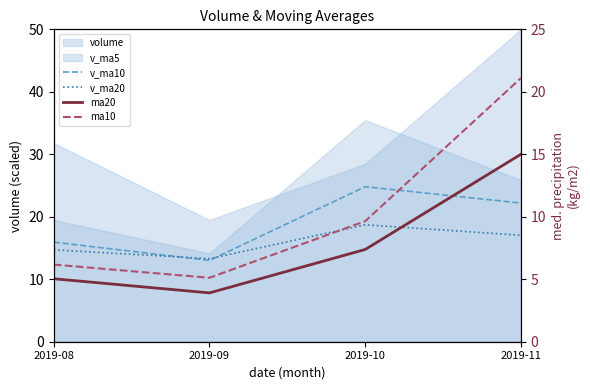

The value of v_ma10 at 2019-11 is 31.7. True or false?

False